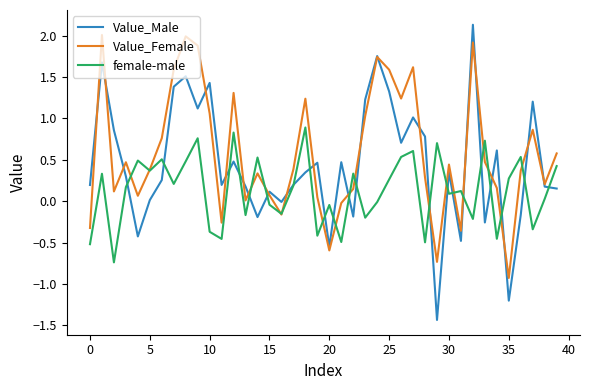

Which series ends up on top after the final intersection of female-male and Value_Male?

female-male